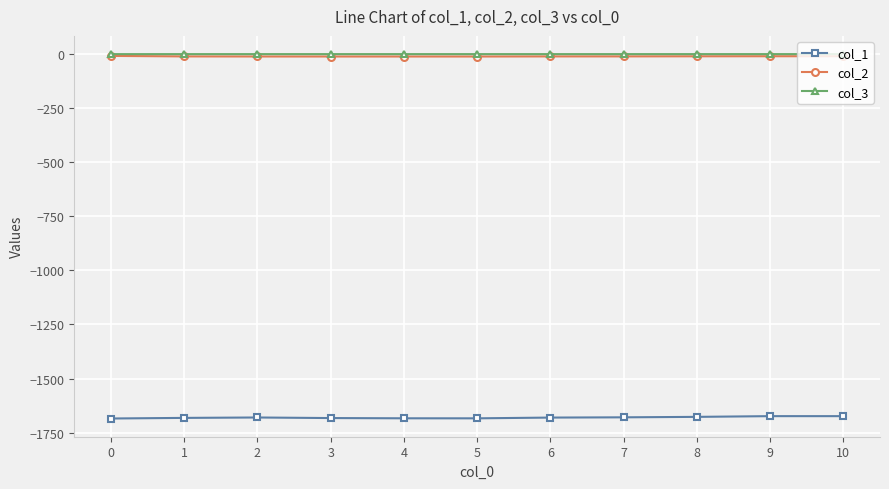

The value of col_1 at 10 is -2534.0. True or false?

False